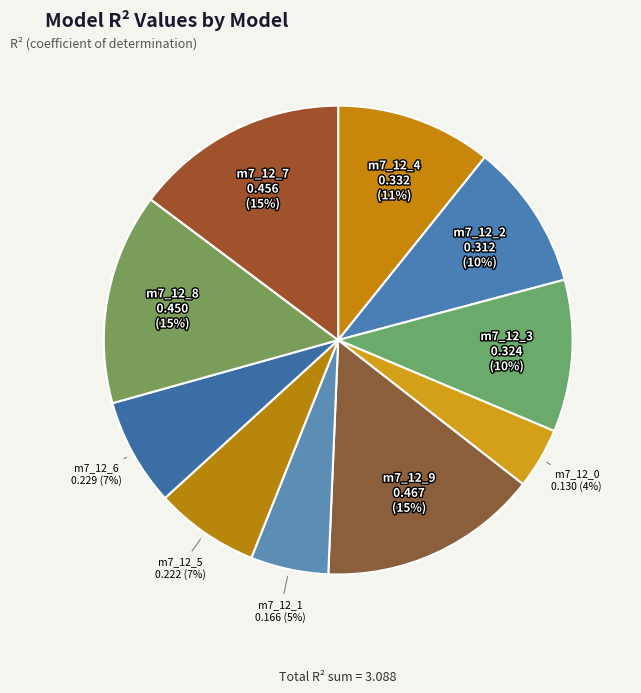

To the nearest percent, what is the average slice percentage?

10%